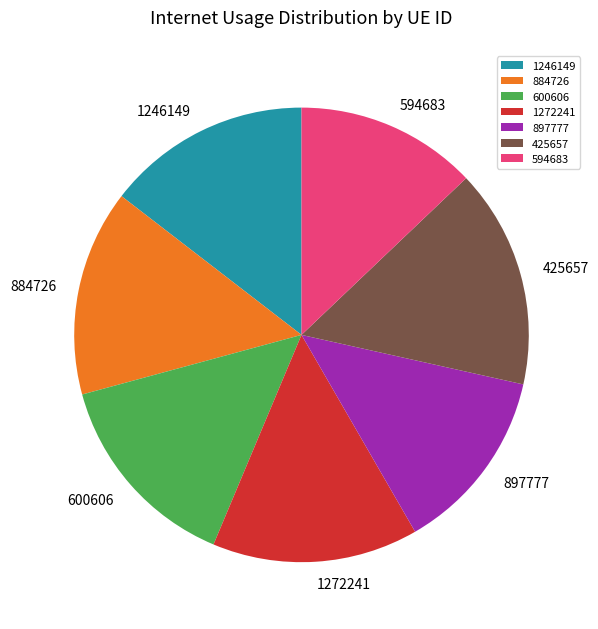

What is the largest slice in the pie chart?

425657